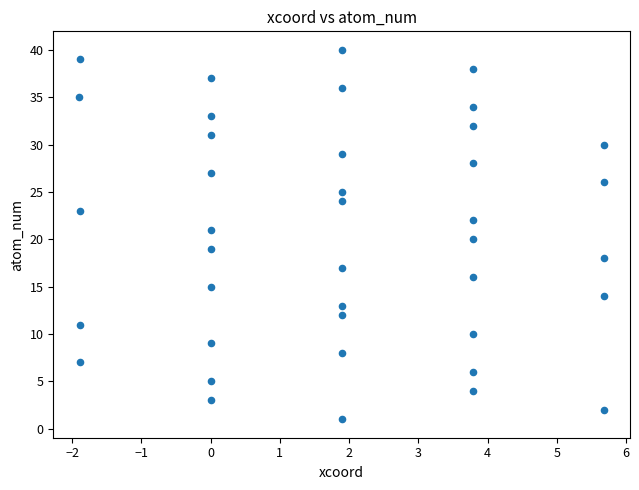

What is the range of Y values (max minus min)?

39